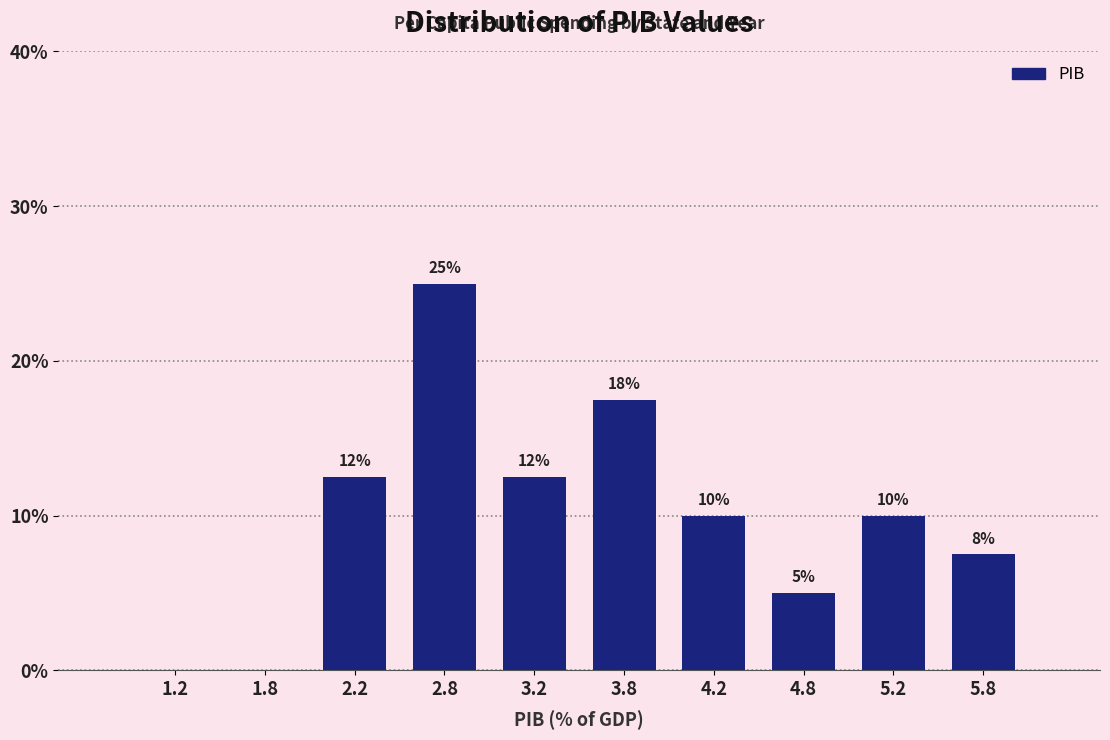

Over which range of the x-axis is the bar tallest?

2.5 to 3.0